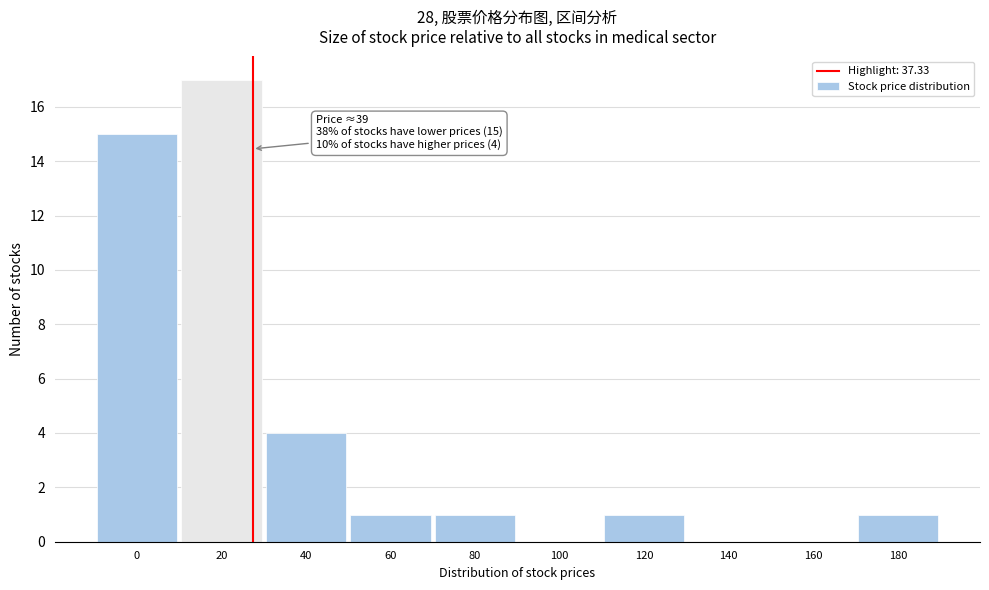

Reading left to right, list all the values displayed in this chart.

0=15	20=17	40=4	60=1	80=1	100=0	120=1	140=0	160=0	180=1